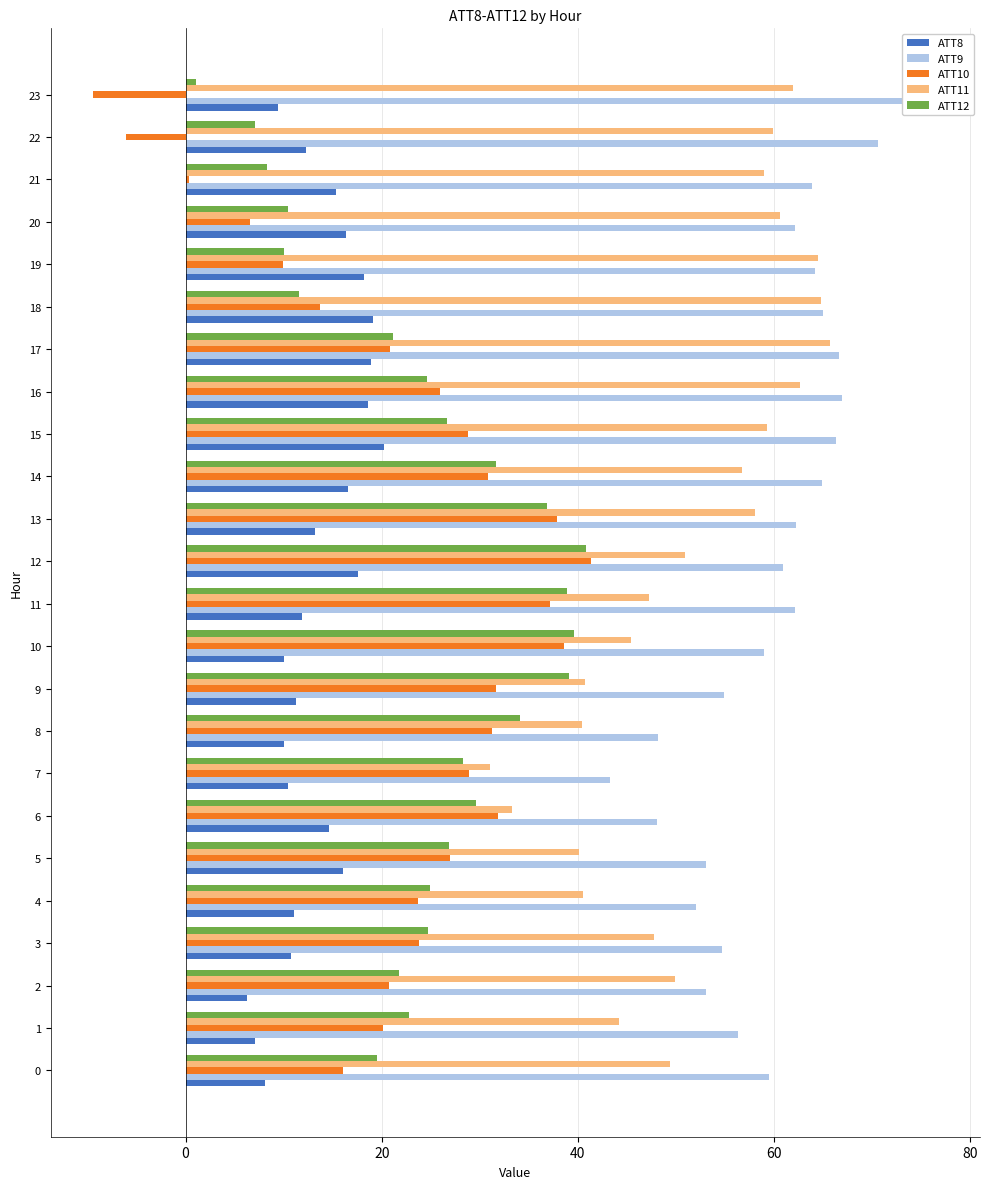

At which label does ATT11 first exceed 50?

12